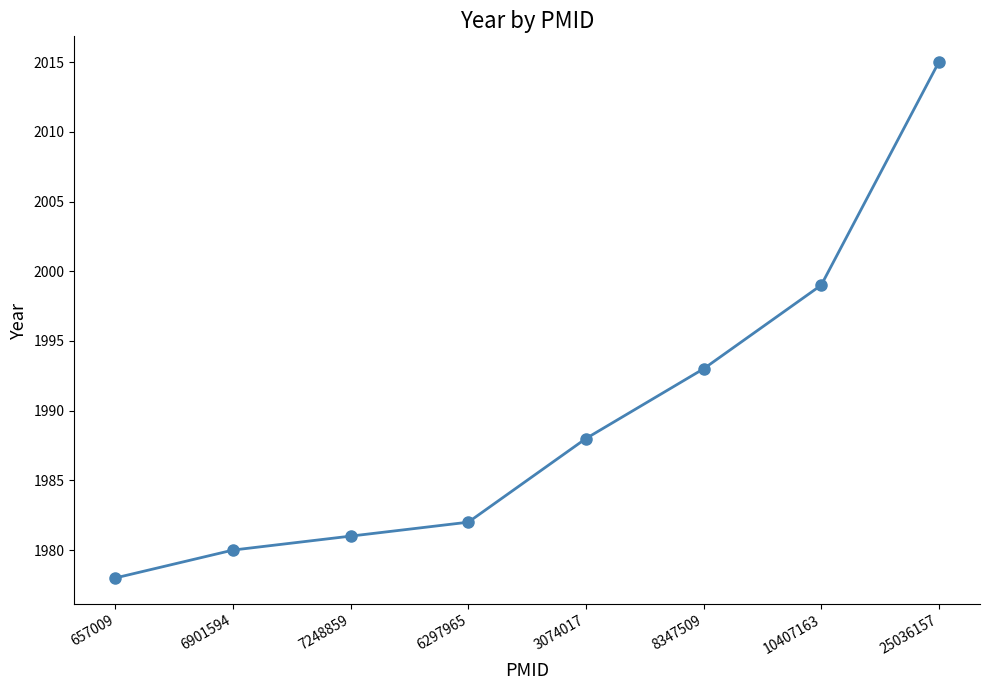

What is the difference between the maximum and minimum values?

37